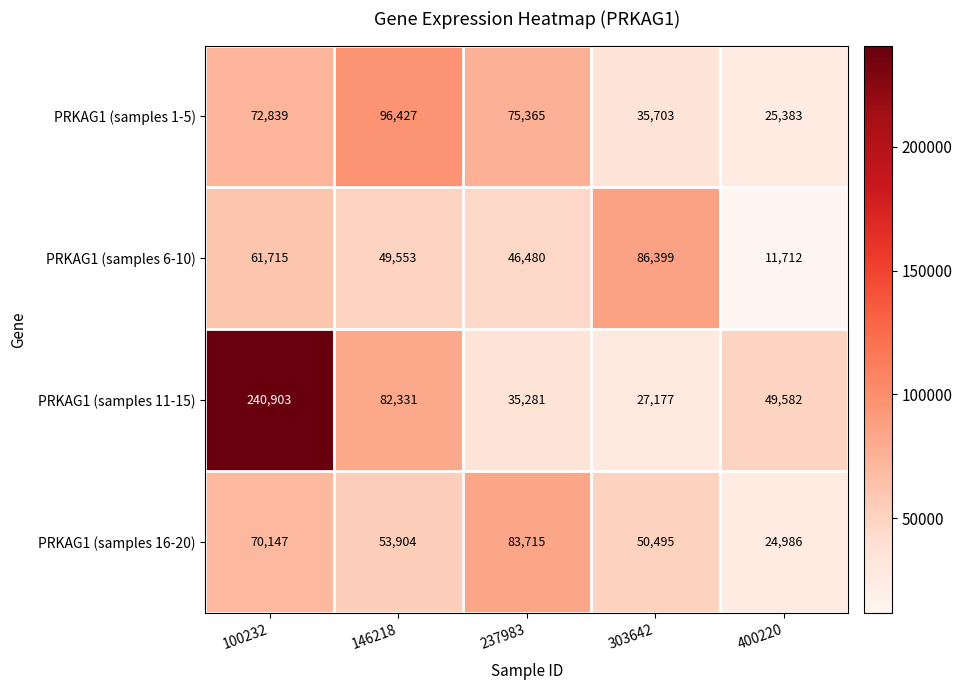

Which label corresponds to the largest value in the chart?

100232